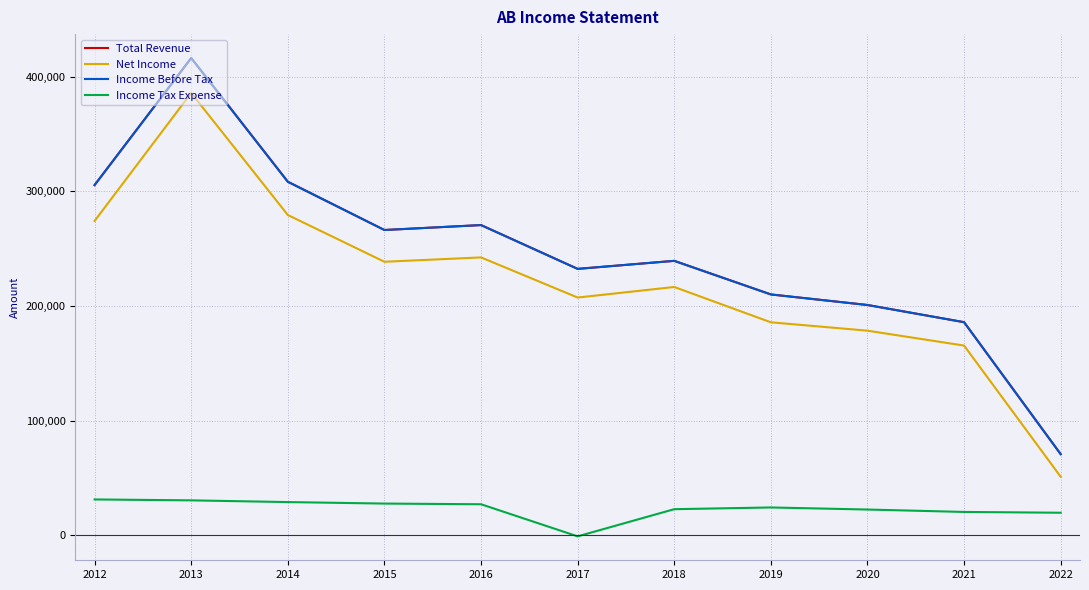

What is the maximum value for Total Revenue?

416300